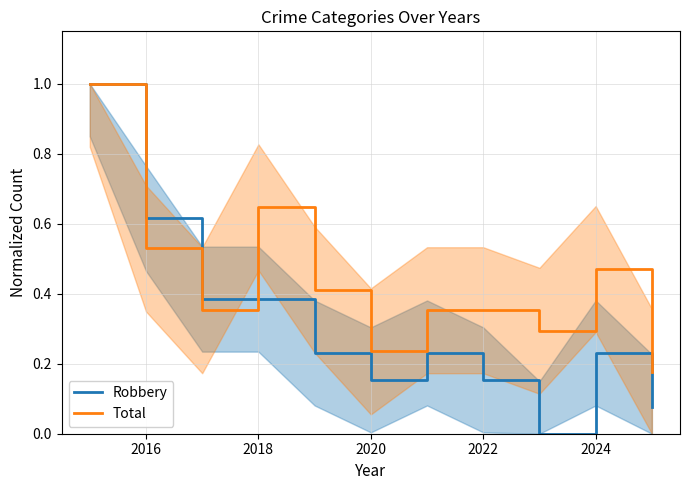

Which series ends up on top after the final intersection of Total and Robbery?

Total